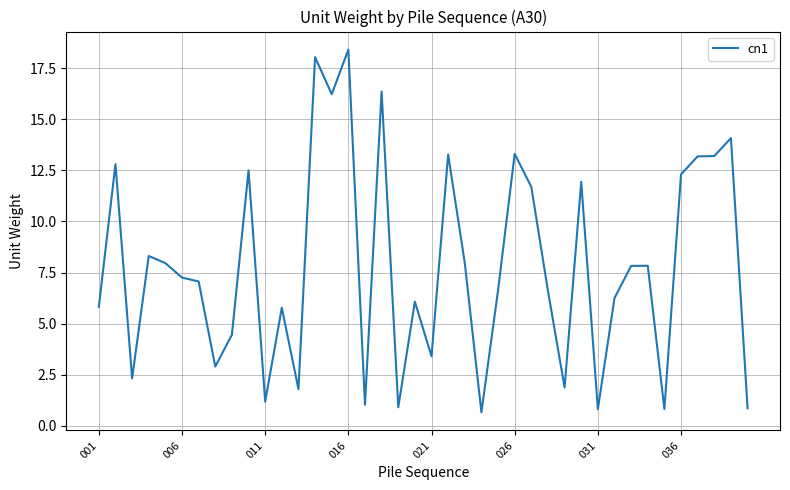

What is the difference between the maximum and minimum values?

17.7